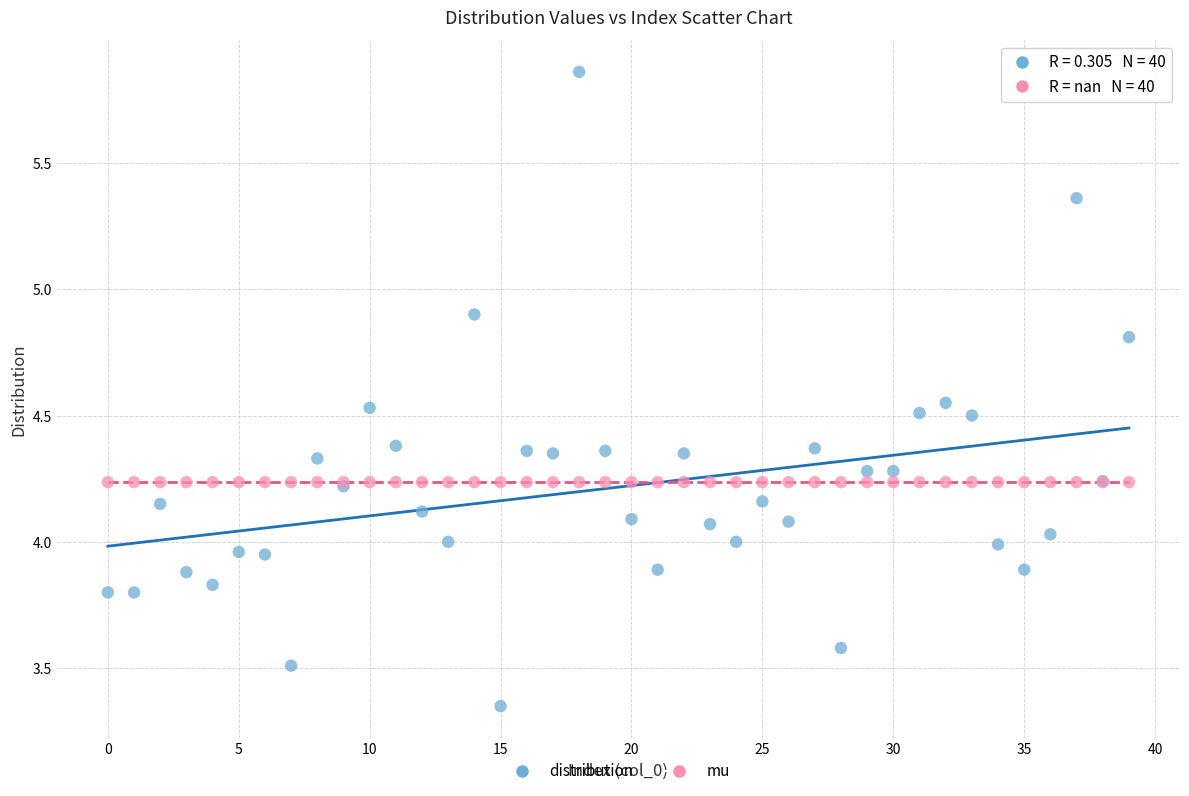

Which series reaches the minimum Y coordinate?

distribution